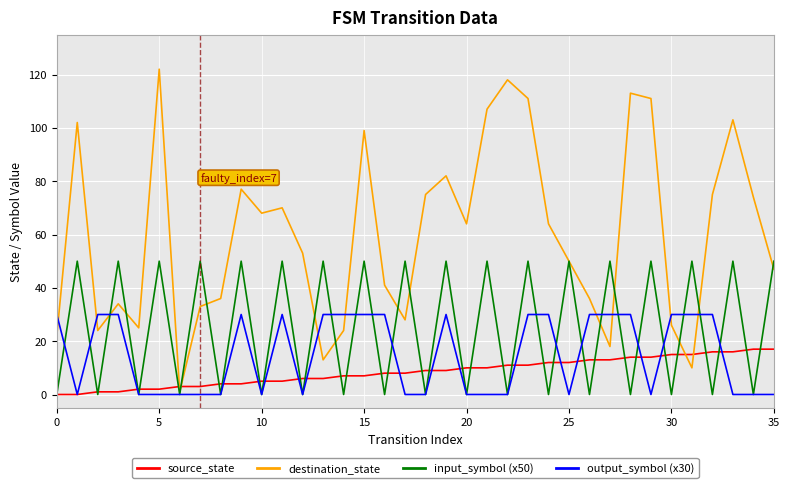

What is the maximum value for output_symbol (x30)?

30